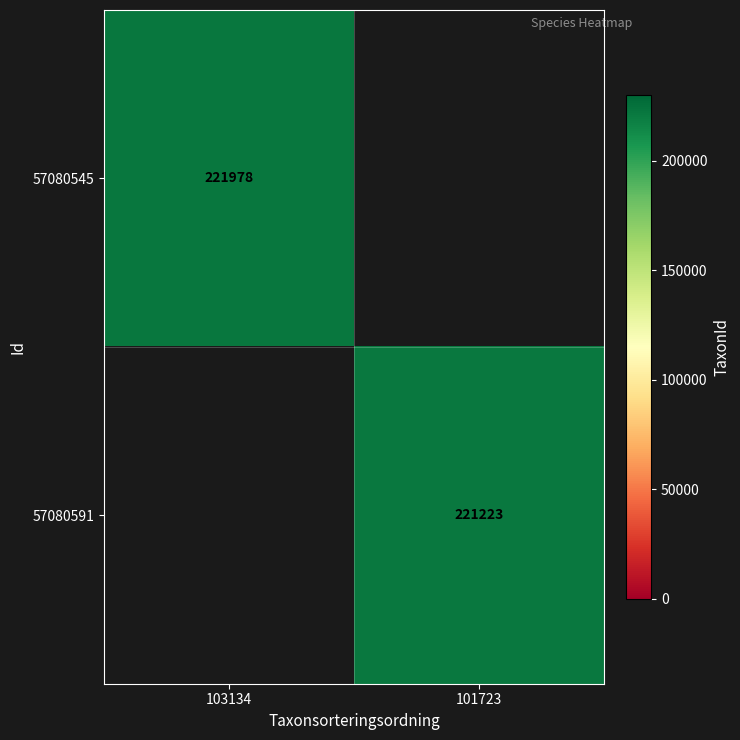

Count the number of data series in this chart.

2